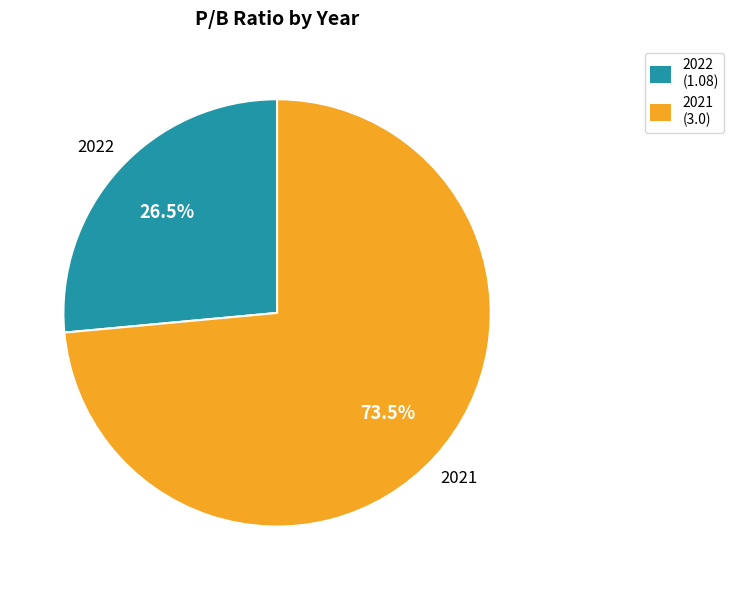

Is the sum of 2022 and 2021 greater than half?

Yes